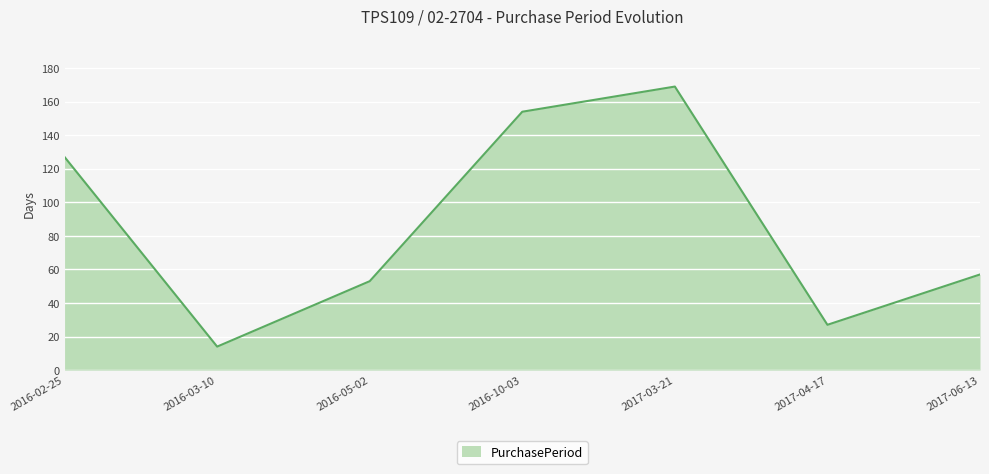

What is the difference between the values at 2017-03-21 and 2016-03-10?

155